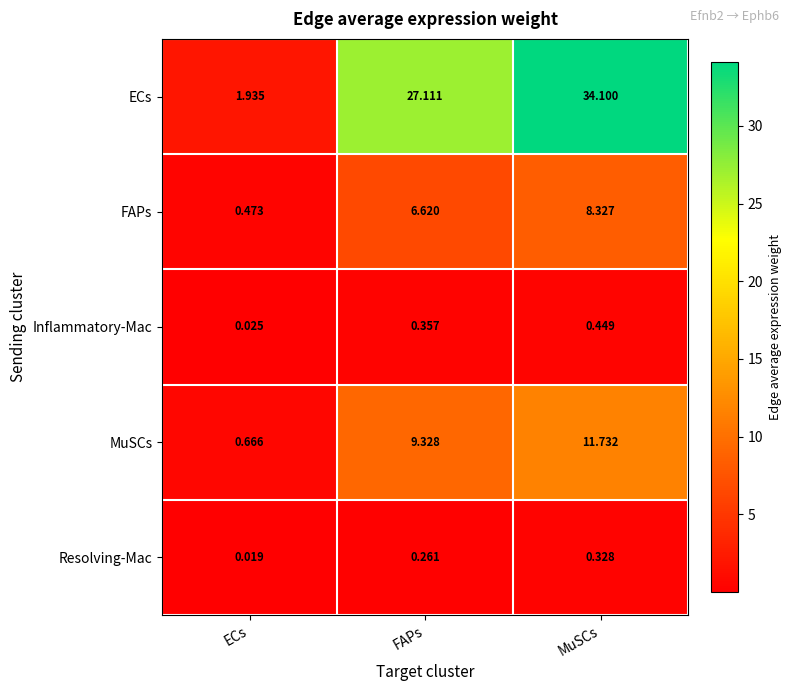

Rank the series by their maximum value, from highest to lowest.

ECs, MuSCs, FAPs, Inflammatory-Mac, Resolving-Mac